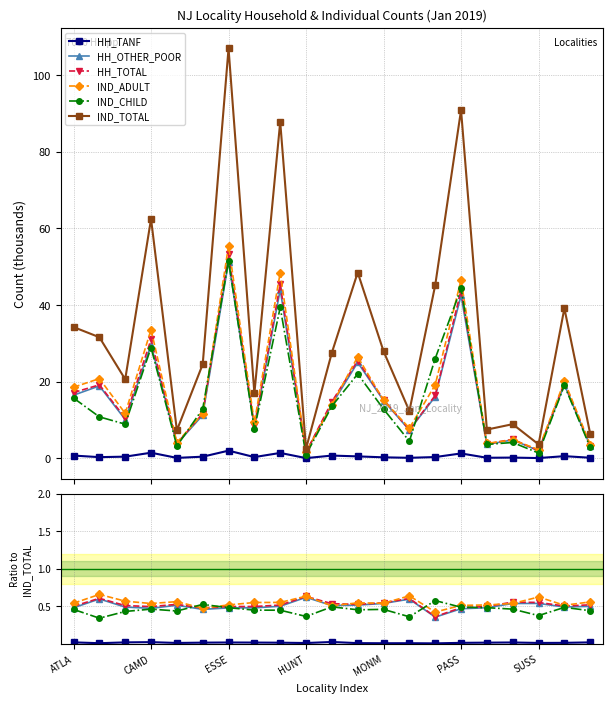

True or false: HH_TOTAL and HH_OTHER_POOR cross at least once.

False